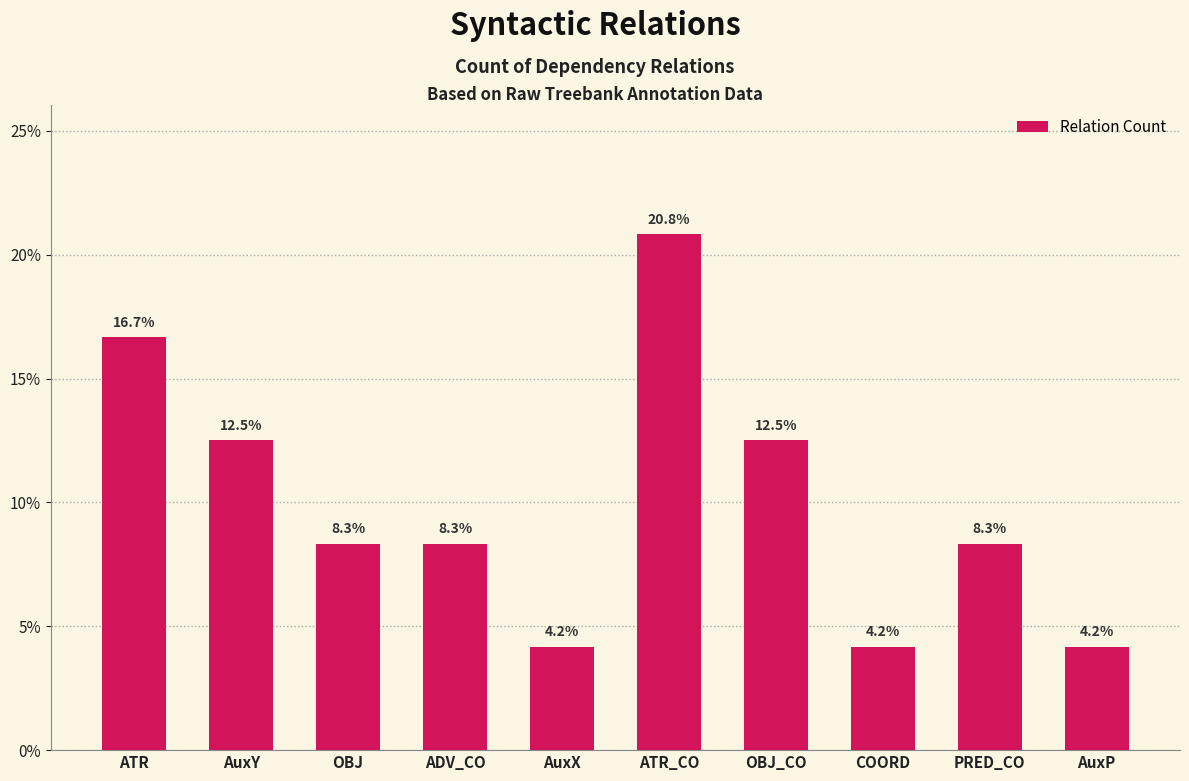

What position from the left is ADV_CO?

4